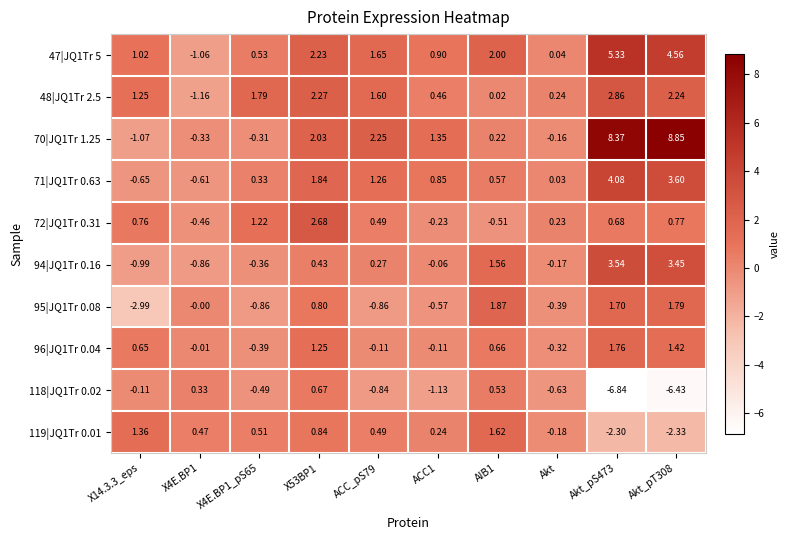

Rank the series at ACC1 from lowest to highest value.

118|JQ1Tr 0.02, 95|JQ1Tr 0.08, 72|JQ1Tr 0.31, 96|JQ1Tr 0.04, 94|JQ1Tr 0.16, 119|JQ1Tr 0.01, 48|JQ1Tr 2.5, 71|JQ1Tr 0.63, 47|JQ1Tr 5, 70|JQ1Tr 1.25